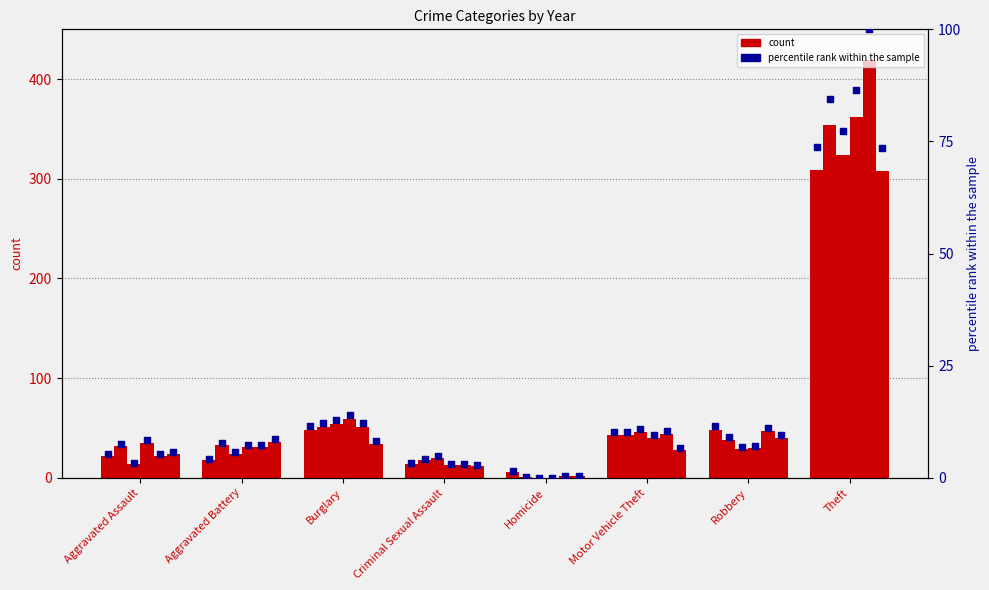

Which has a higher value, Burglary or Homicide?

Burglary